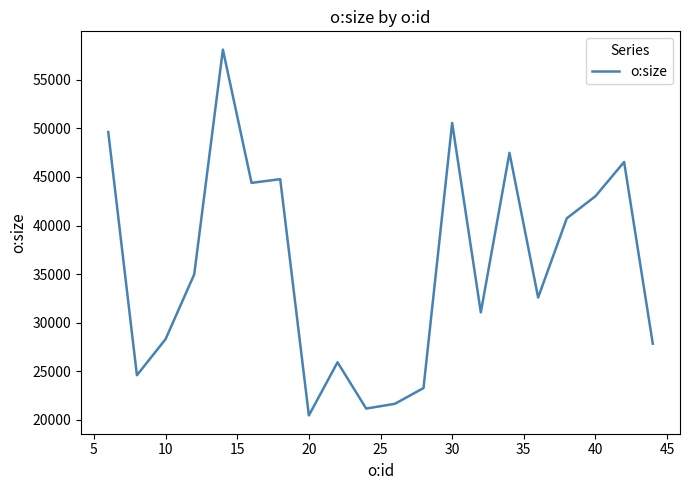

What is the maximum value shown in the chart?

58095